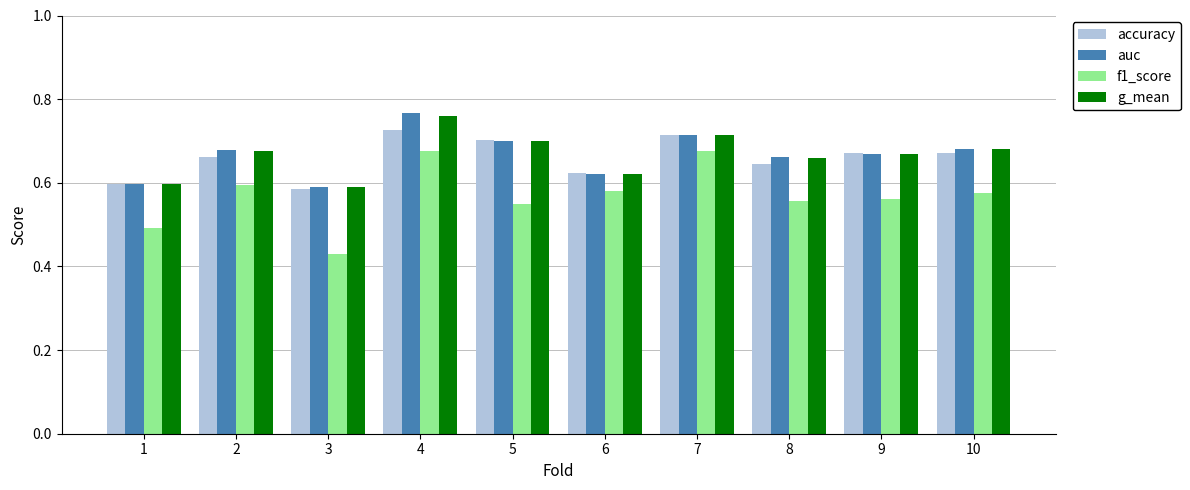

How many g_mean values are between 0 and 1?

10